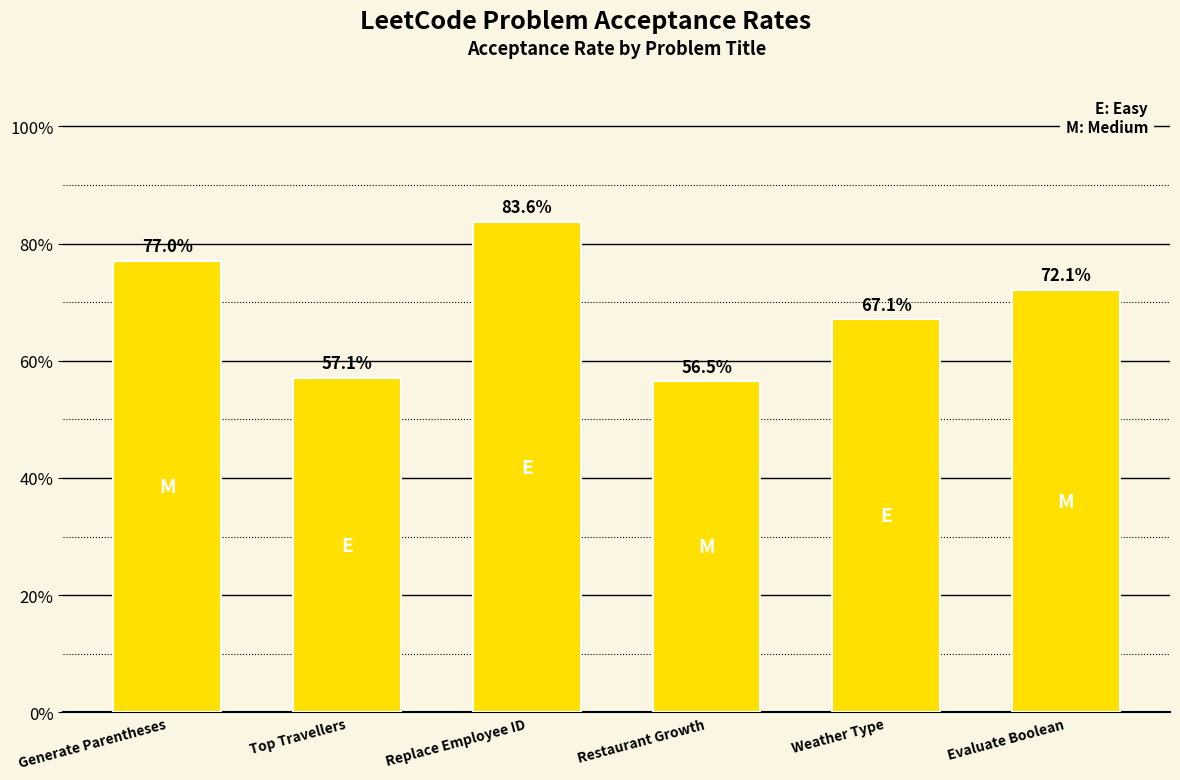

List the labels in order of value, largest first.

Replace Employee ID, Generate Parentheses, Evaluate Boolean, Weather Type, Top Travellers, Restaurant Growth